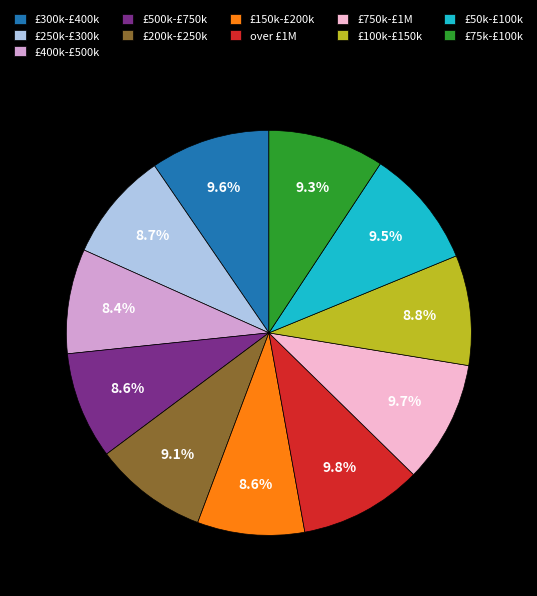

Is there any slice that represents more than half of the pie?

No